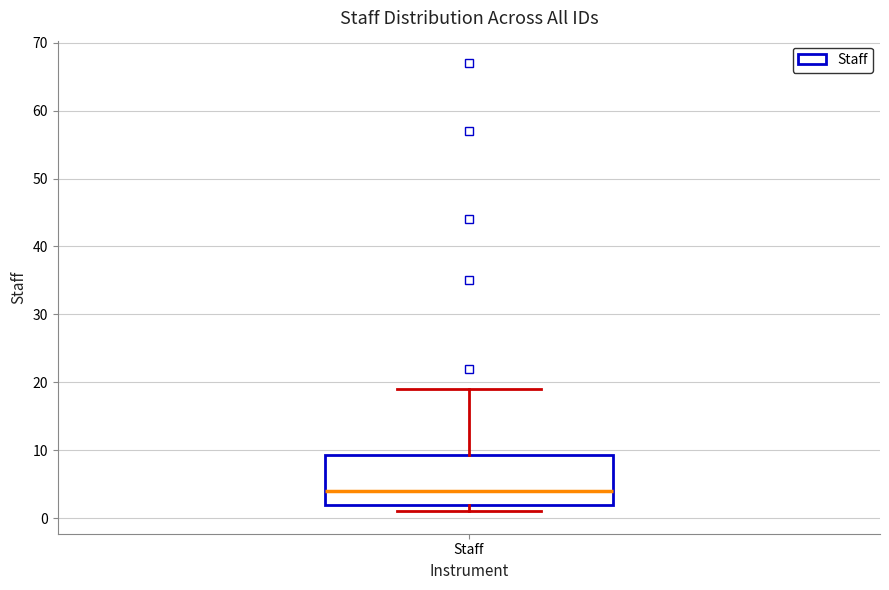

Where is the upper edge of the box for Staff on the y-axis? The values are not printed on the chart, so give them approximately, as read against the axis.

9